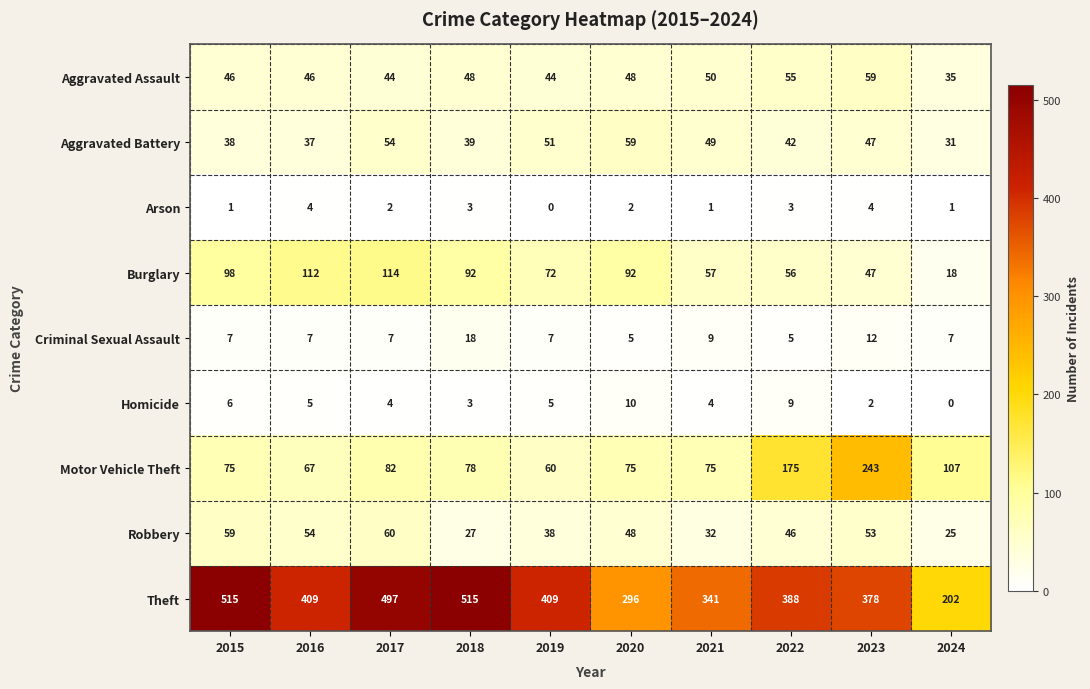

The Theft series shows 515 at 2015. True or false?

True